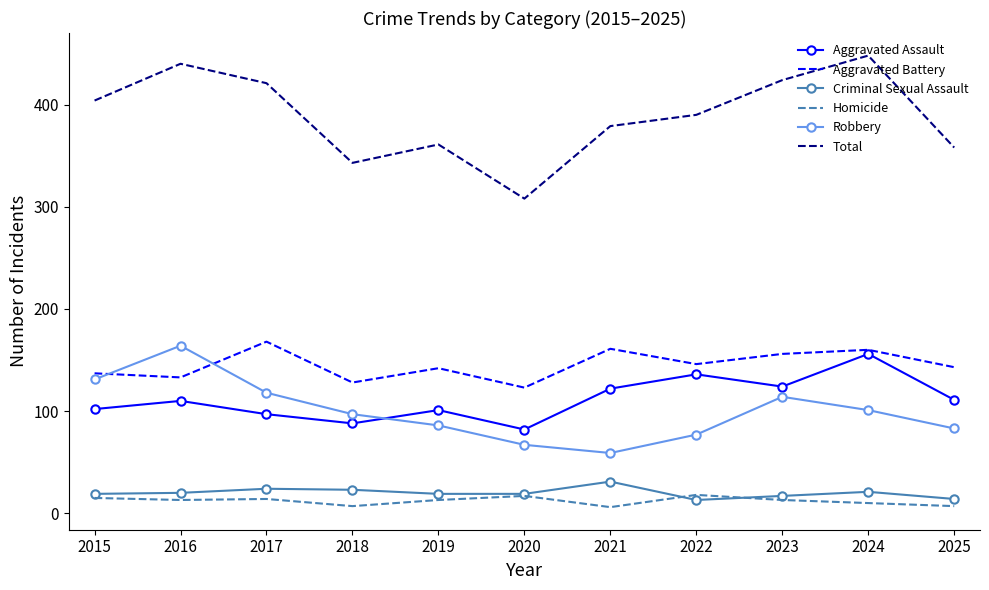

How many series are shown in this chart?

6